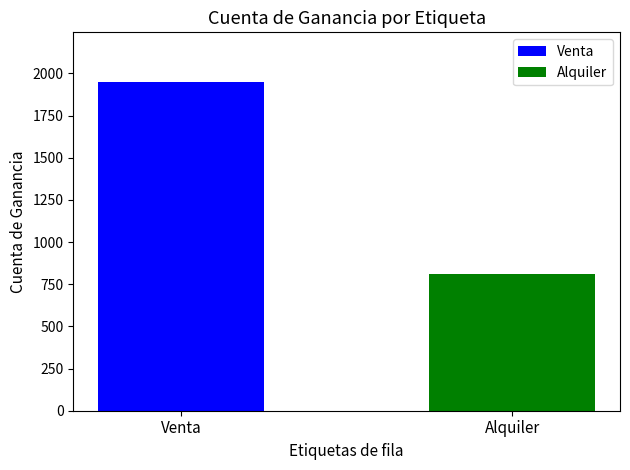

What is the lowest value of the Alquiler series?

808